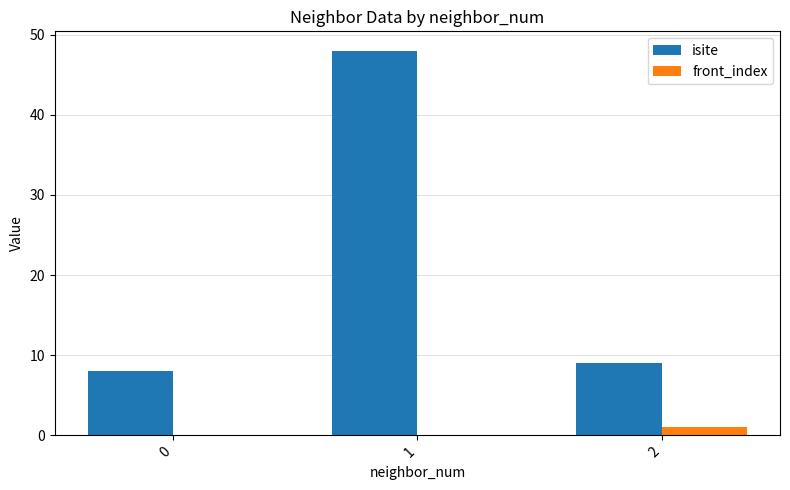

Which series changed the most between 0 and 1?

isite